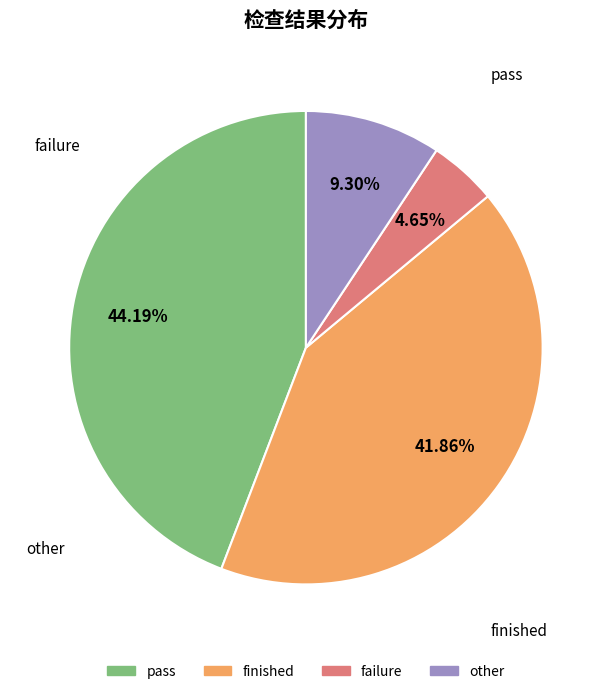

True or false: pass accounts for 44% of the total.

True